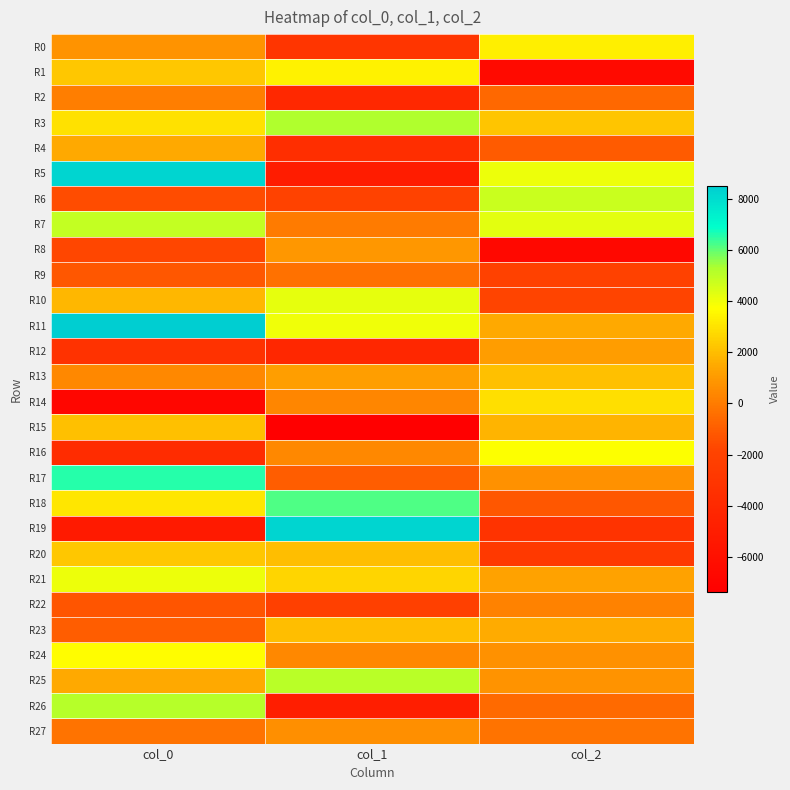

At which category is the sum across all series the highest?

col_0